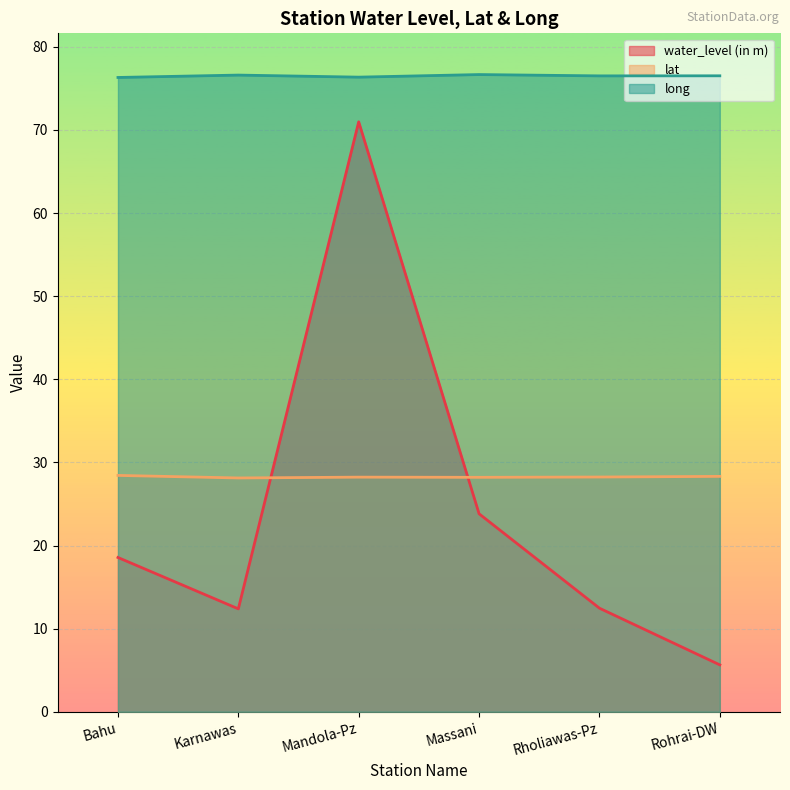

At which category is the sum across all series the highest?

Mandola-Pz